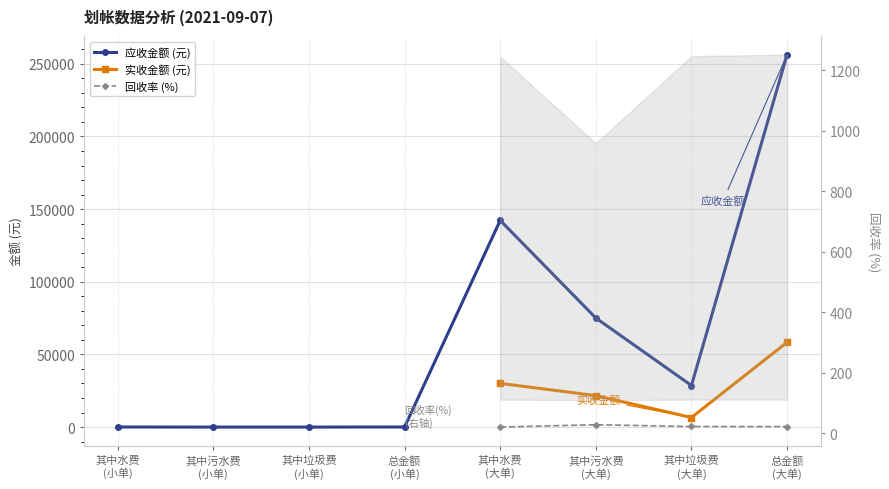

At 其中水费
(小单), list the series in order from smallest to largest.

应收金额 (元), 实收金额 (元), 回收率 (%)